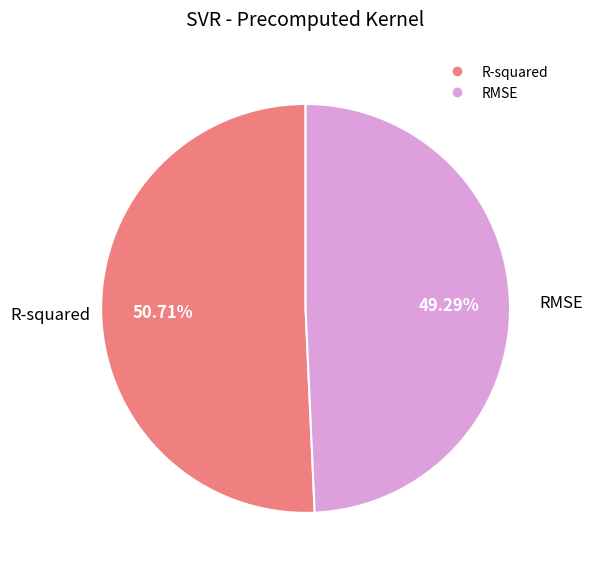

True or false: R-squared accounts for 65% of the total.

False